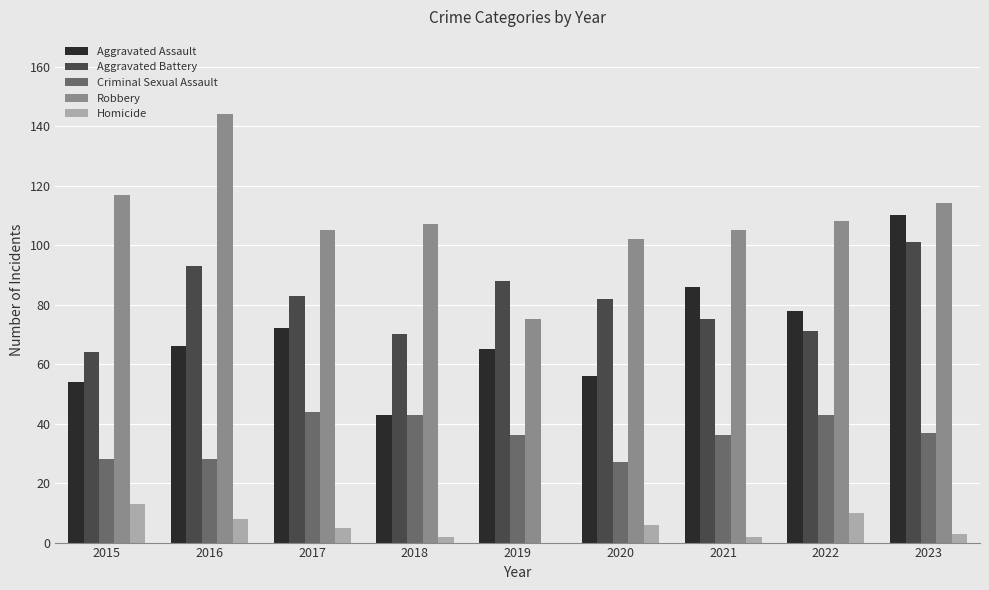

What is the maximum value for Robbery?

144